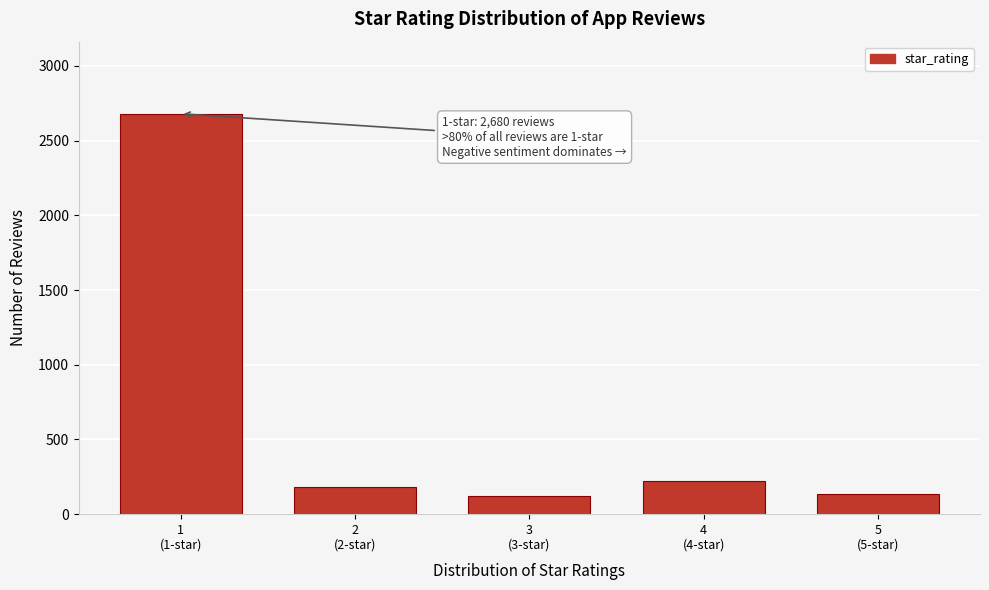

Reading left to right, transcribe all the data shown in this chart.

2680	180	120	220	138